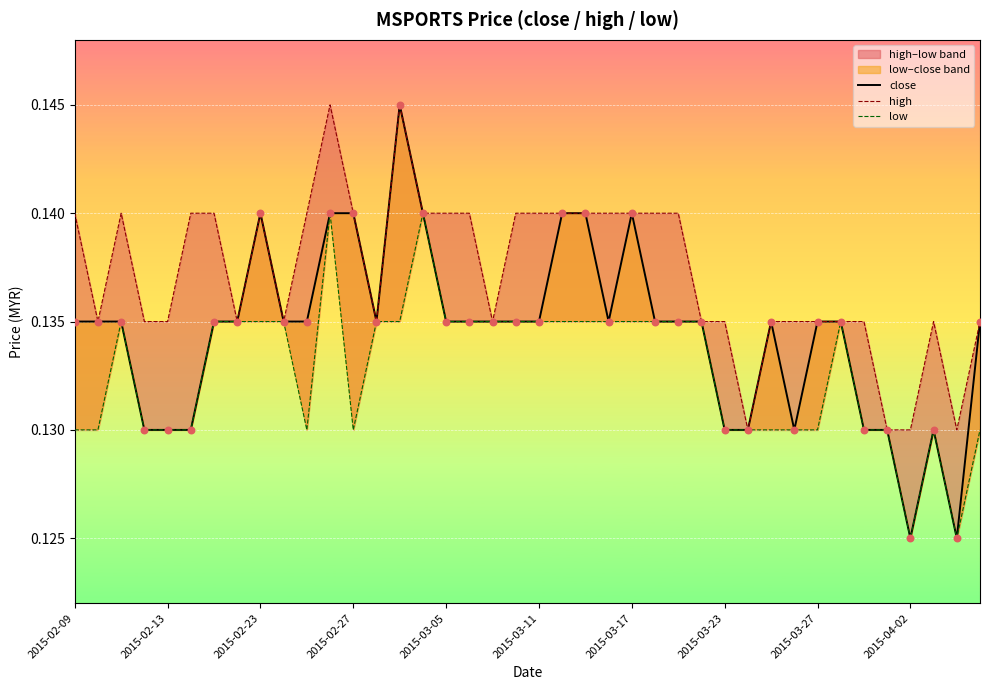

Which series has the largest total across all categories?

high